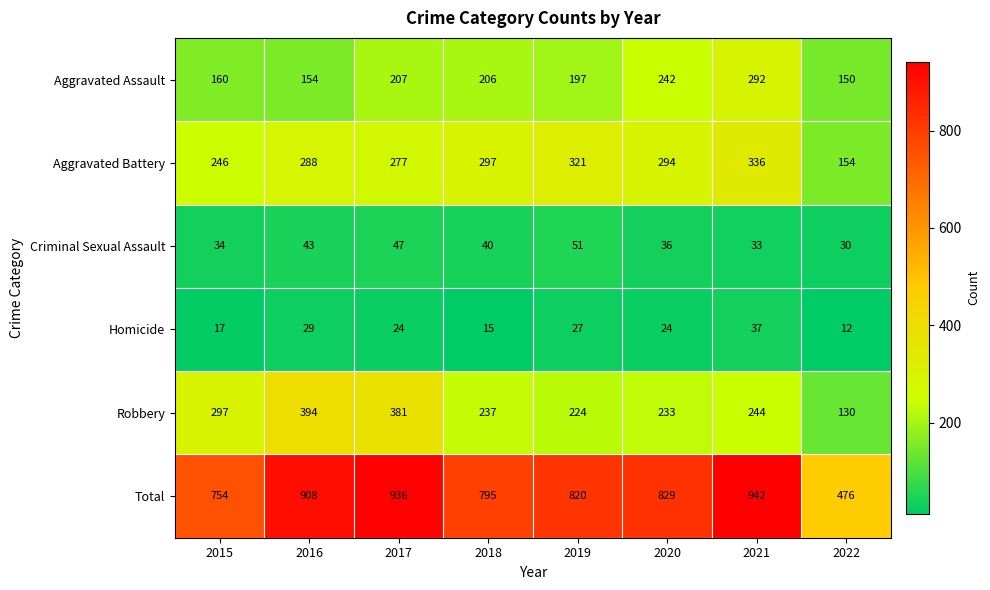

True or false: Criminal Sexual Assault has a value of 40 at 2018.

True